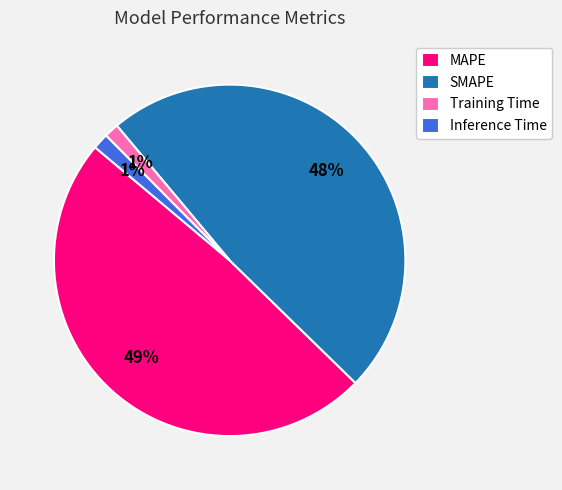

True or false: MAPE accounts for 49% of the total.

True